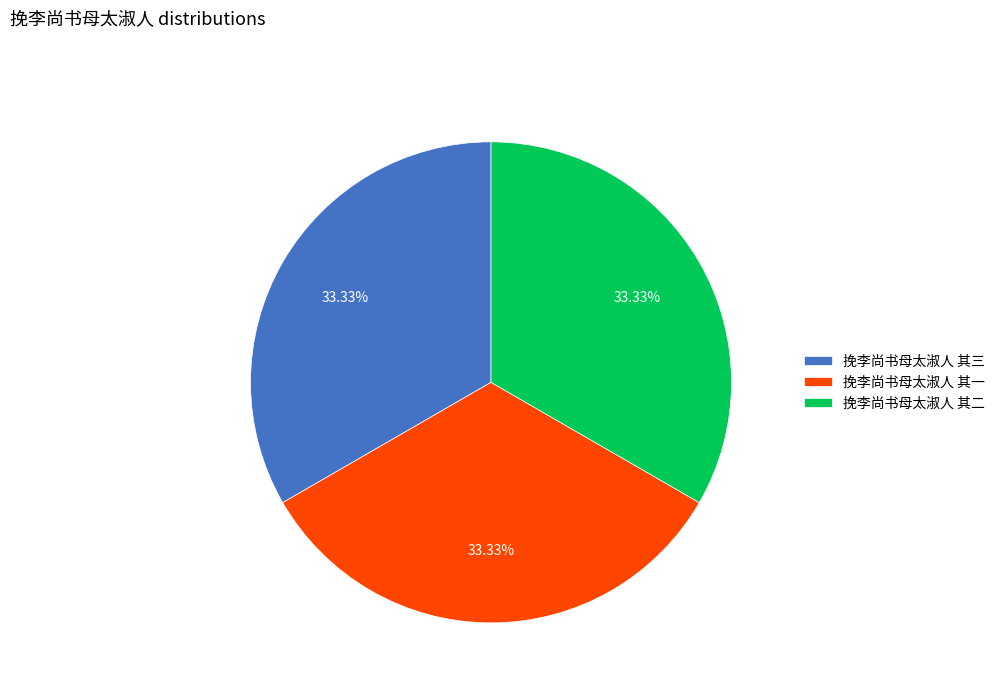

Is it true that 挽李尚书母太淑人 其二 is 23% of the pie?

False